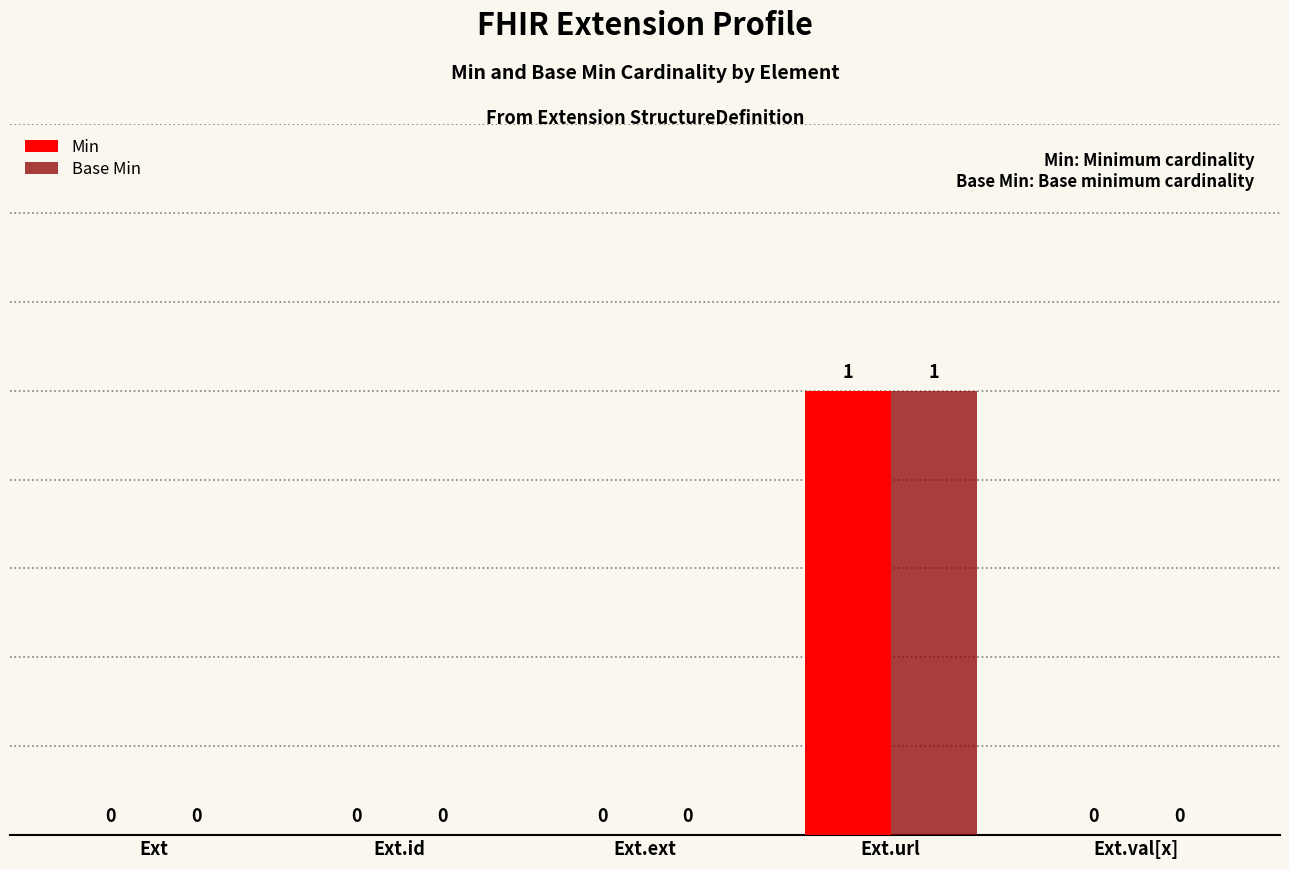

The Base Min series shows -1 at Ext.ext. True or false?

False